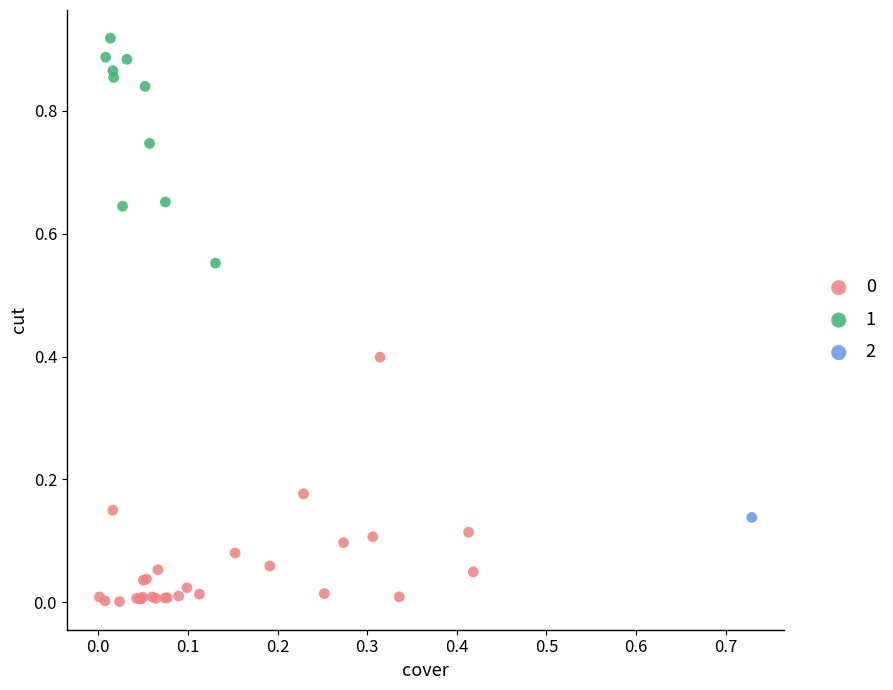

Which series reaches the maximum Y coordinate?

1